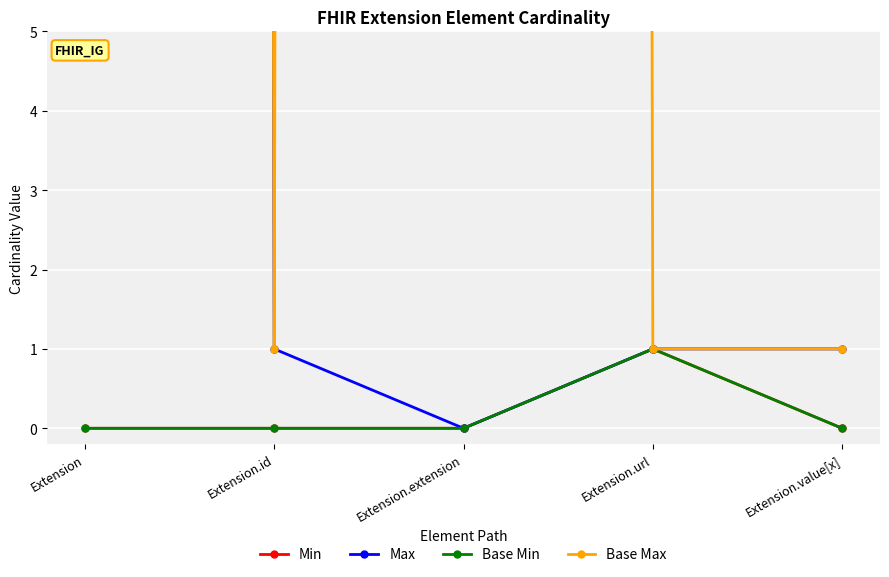

At how many categories does at least one series exceed 698?

2